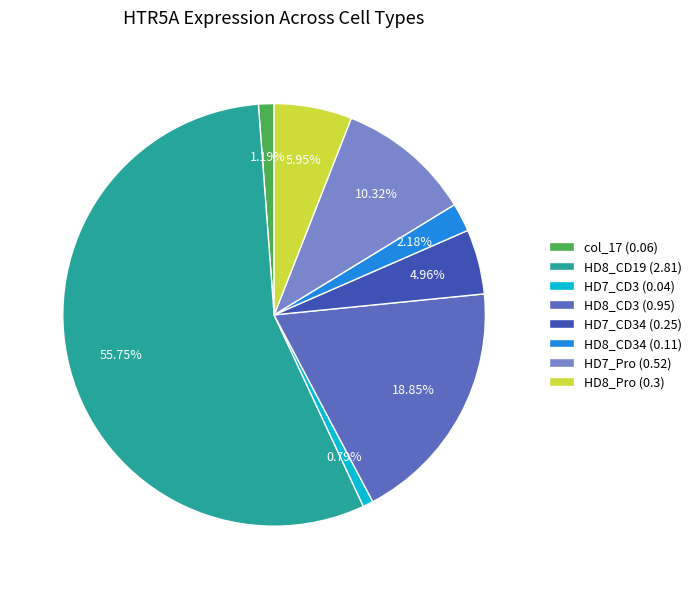

Is the sum of HD7_CD34 (0.25) and HD7_CD3 (0.04) greater than half?

No